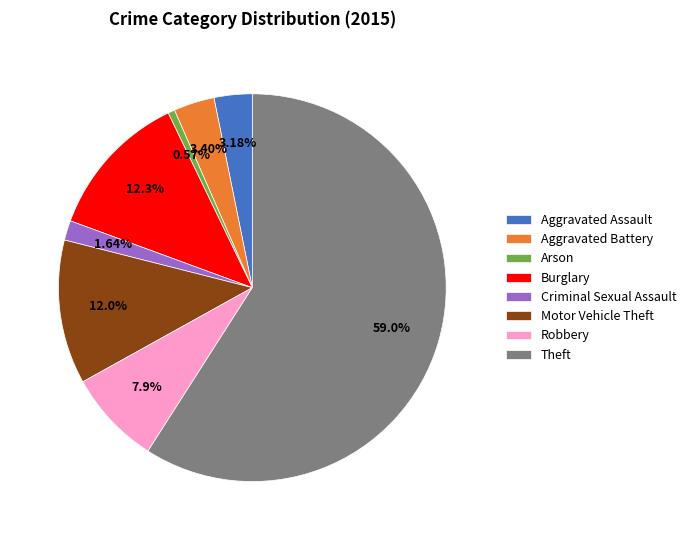

To the nearest percent, what portion does Burglary represent?

12%